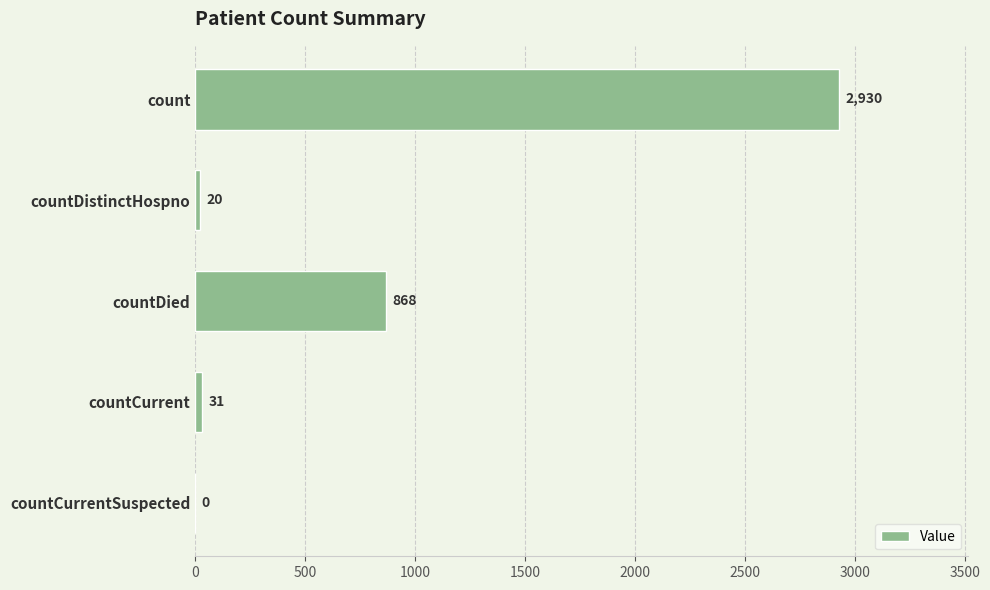

What is the greatest value displayed?

2930